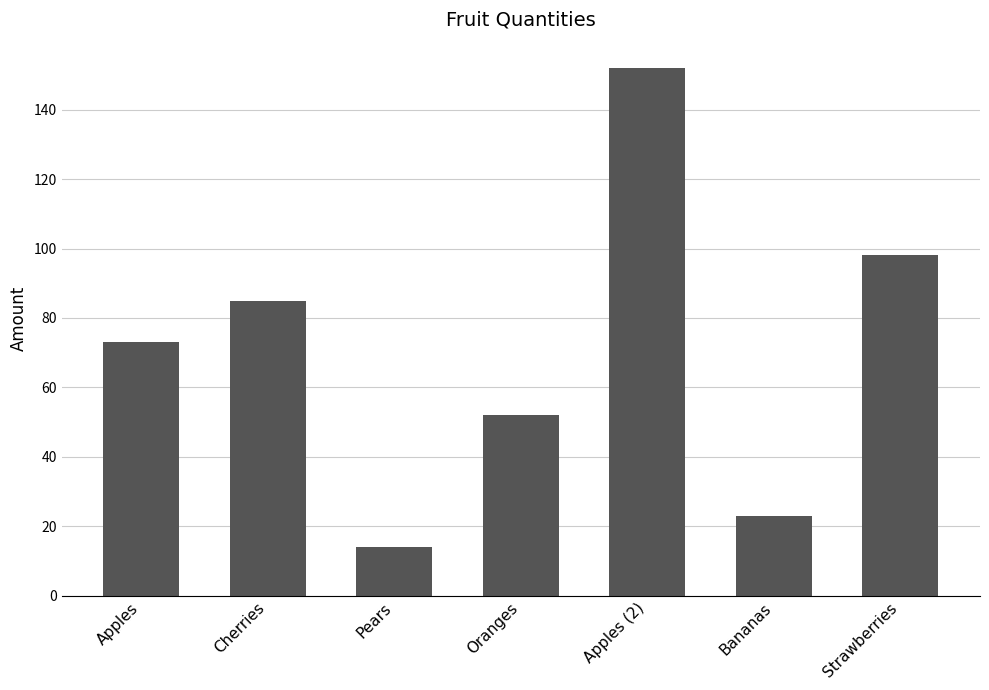

Which has a higher value, Bananas or Cherries?

Cherries